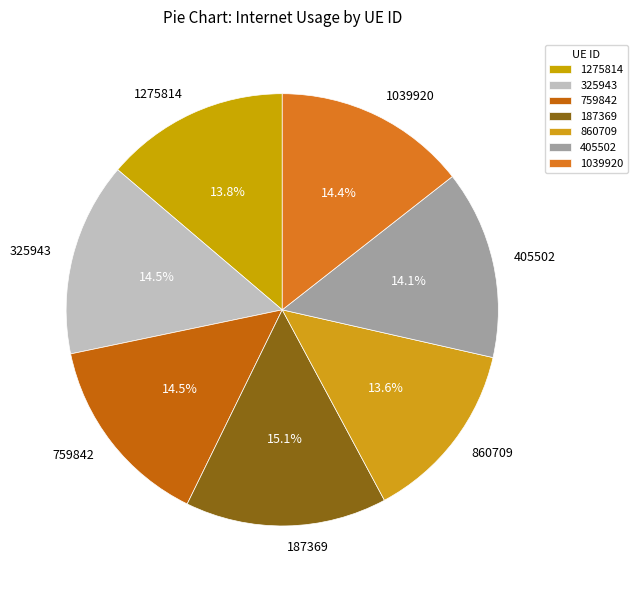

Does 325943 represent more than half of the total?

No